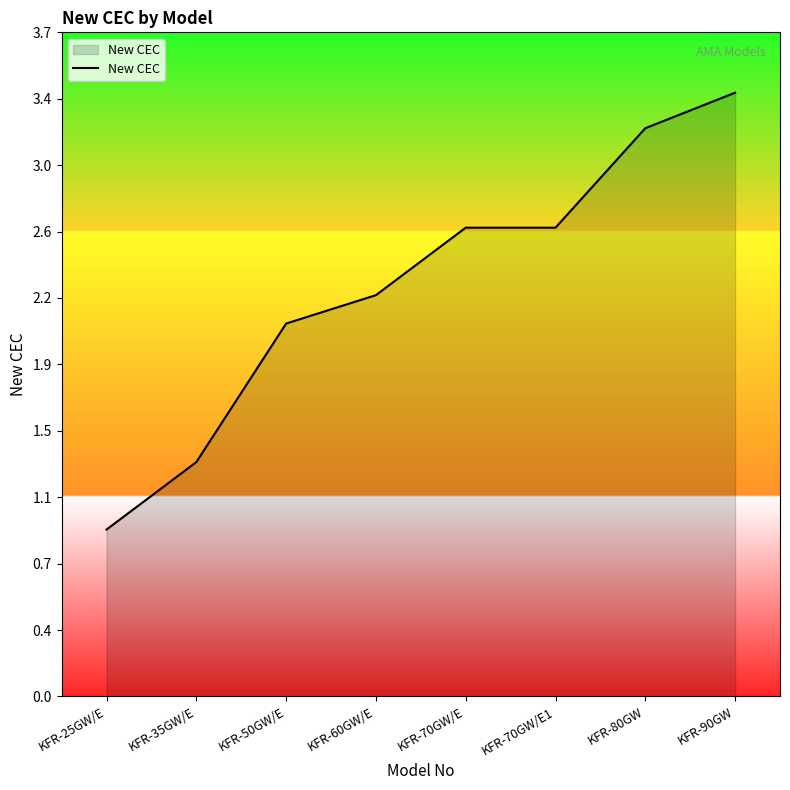

Where does the data first go above 2?

KFR-50GW/E